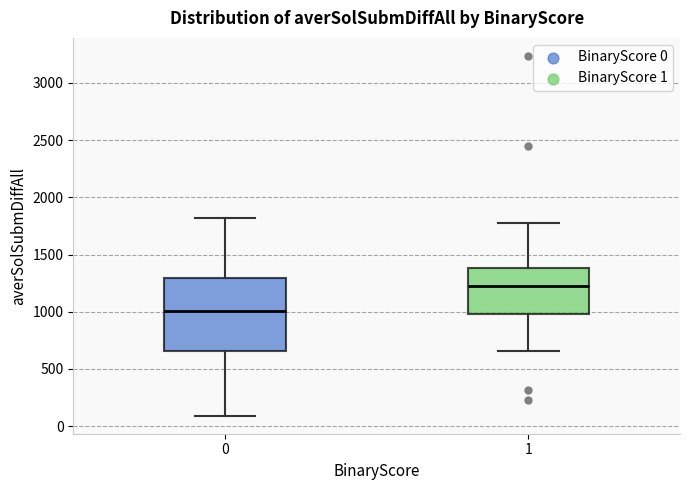

Reading left to right, transcribe this box plot: for each box, give where its median line is, the range the box spans, and where its two whiskers end, as read against the y-axis. The values are not printed on the chart, so give them approximately, as read against the axis.

0: median 1000, box 650 to 1300, whiskers 100 to 1800
1: median 1200, box 1000 to 1400, whiskers 650 to 1800